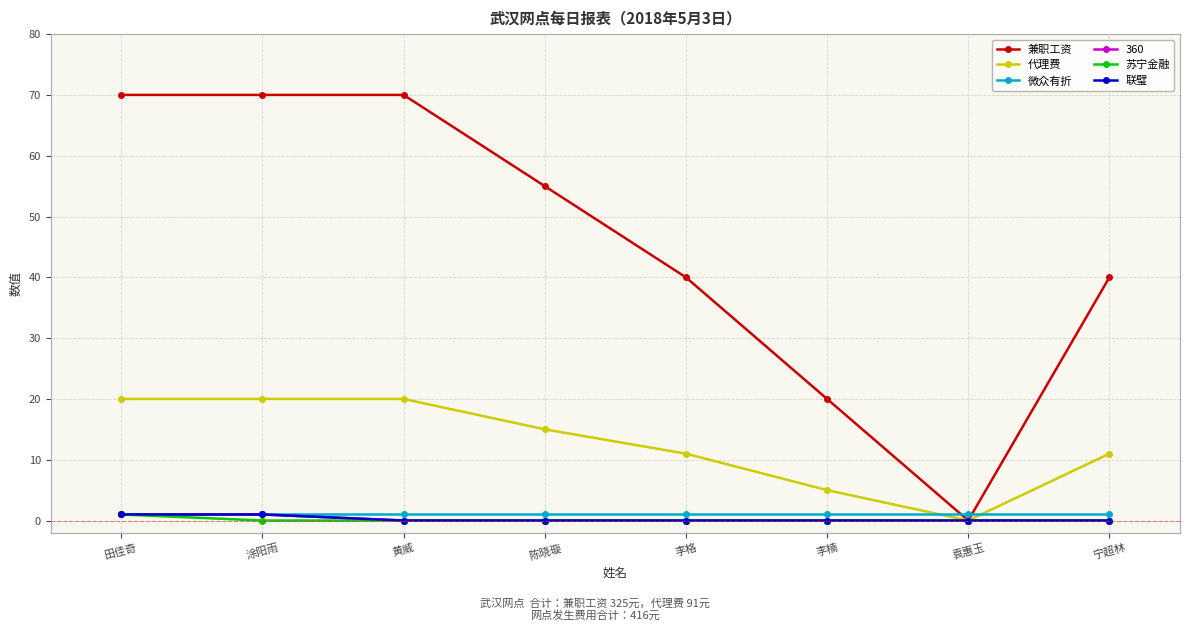

Does the chart have visible grid lines?

Yes